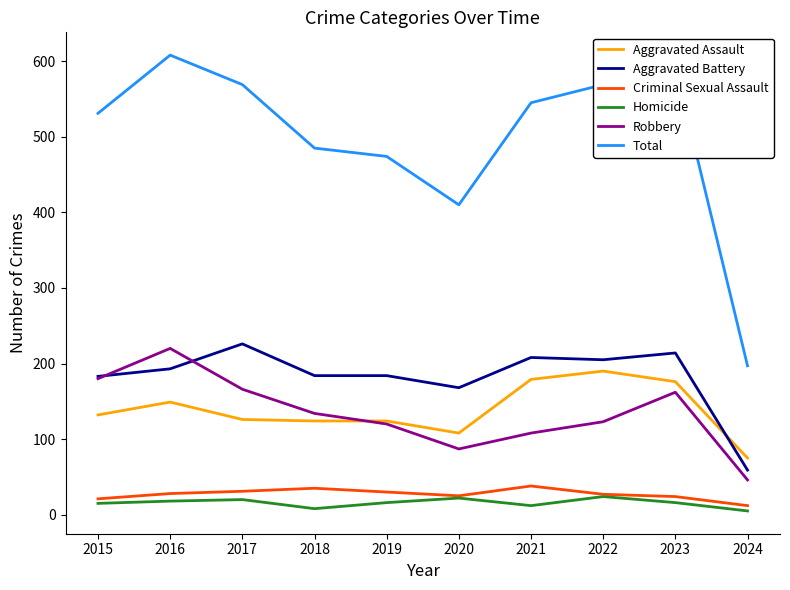

What is the sum of the Robbery values at 2024 and 2016?

266